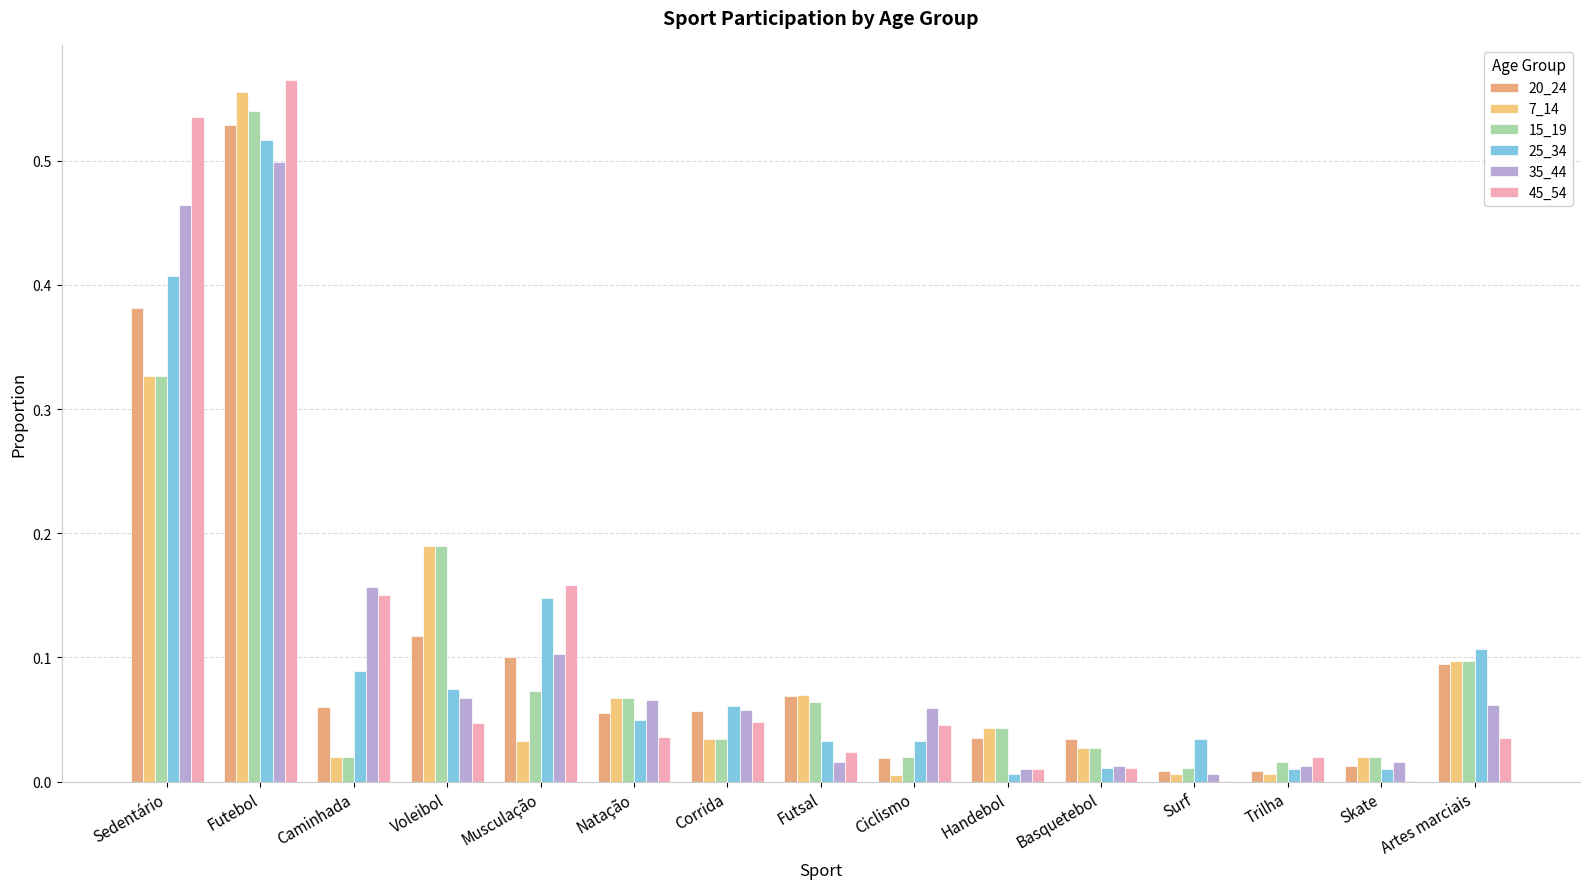

Reading left to right, transcribe all the data shown in this chart.

20_24: 0.4	0.5	0.1	0.1	0.1	0.1	0.1	0.1	0.0	0.0	0.0	0.0	0.0	0.0	0.1
7_14: 0.3	0.6	0.0	0.2	0.0	0.1	0.0	0.1	0.0	0.0	0.0	0.0	0.0	0.0	0.1
15_19: 0.3	0.5	0.0	0.2	0.1	0.1	0.0	0.1	0.0	0.0	0.0	0.0	0.0	0.0	0.1
25_34: 0.4	0.5	0.1	0.1	0.1	0.1	0.1	0.0	0.0	0.0	0.0	0.0	0.0	0.0	0.1
35_44: 0.5	0.5	0.2	0.1	0.1	0.1	0.1	0.0	0.1	0.0	0.0	0.0	0.0	0.0	0.1
45_54: 0.5	0.6	0.1	0.0	0.2	0.0	0.0	0.0	0.0	0.0	0.0	0.0	0.0	0.0	0.0